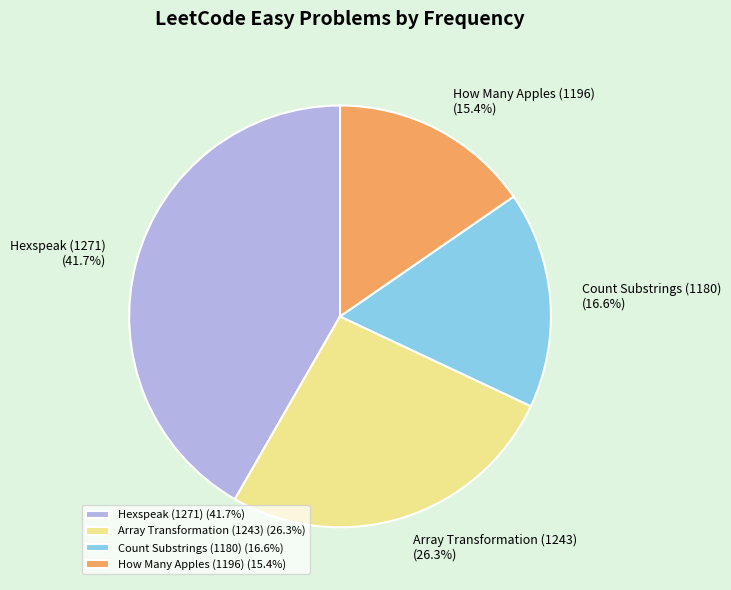

To the nearest percent, what portion does Count Substrings (1180) represent?

17%